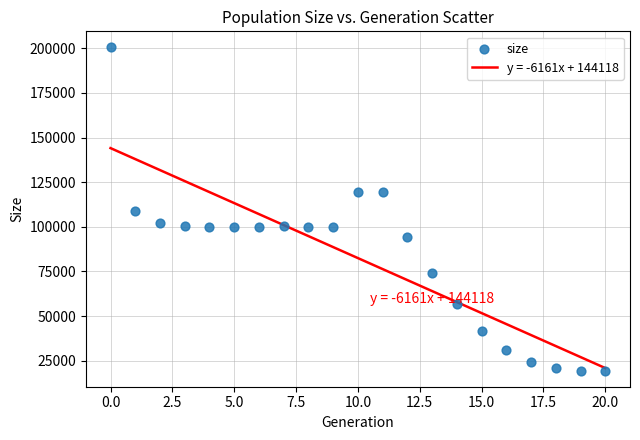

What is the range of Y values (max minus min)?

180977